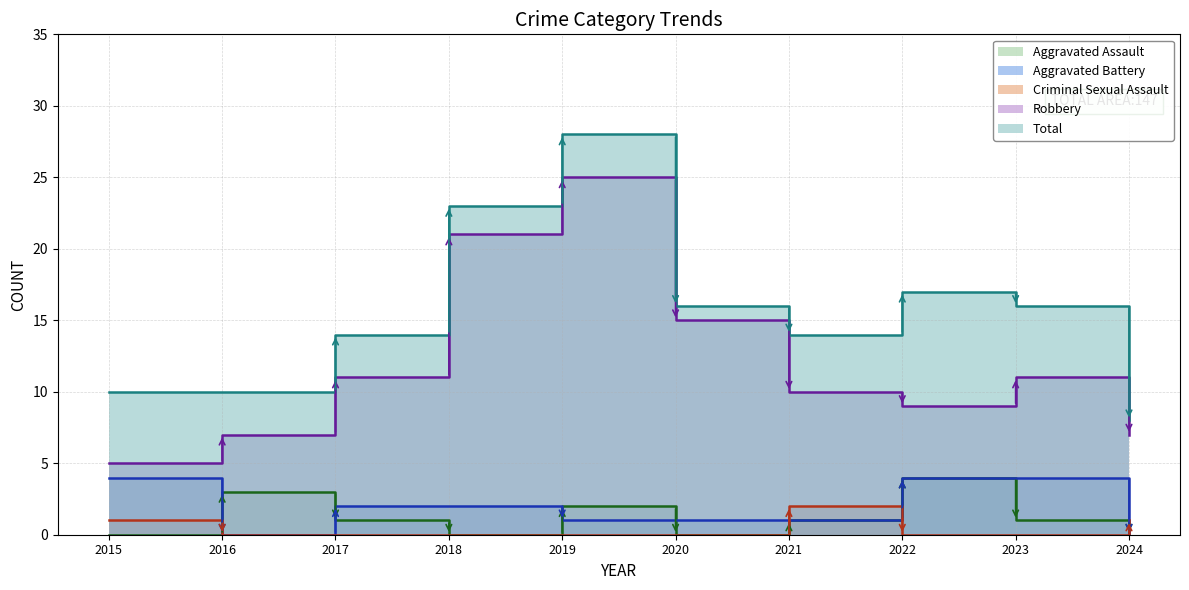

How many positive values does the Criminal Sexual Assault series have?

3